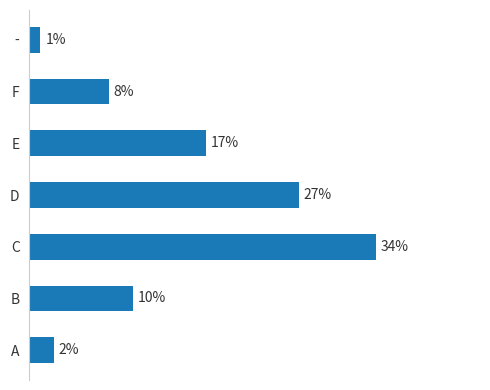

Rank the categories by value from highest to lowest.

C, D, E, B, F, A, -